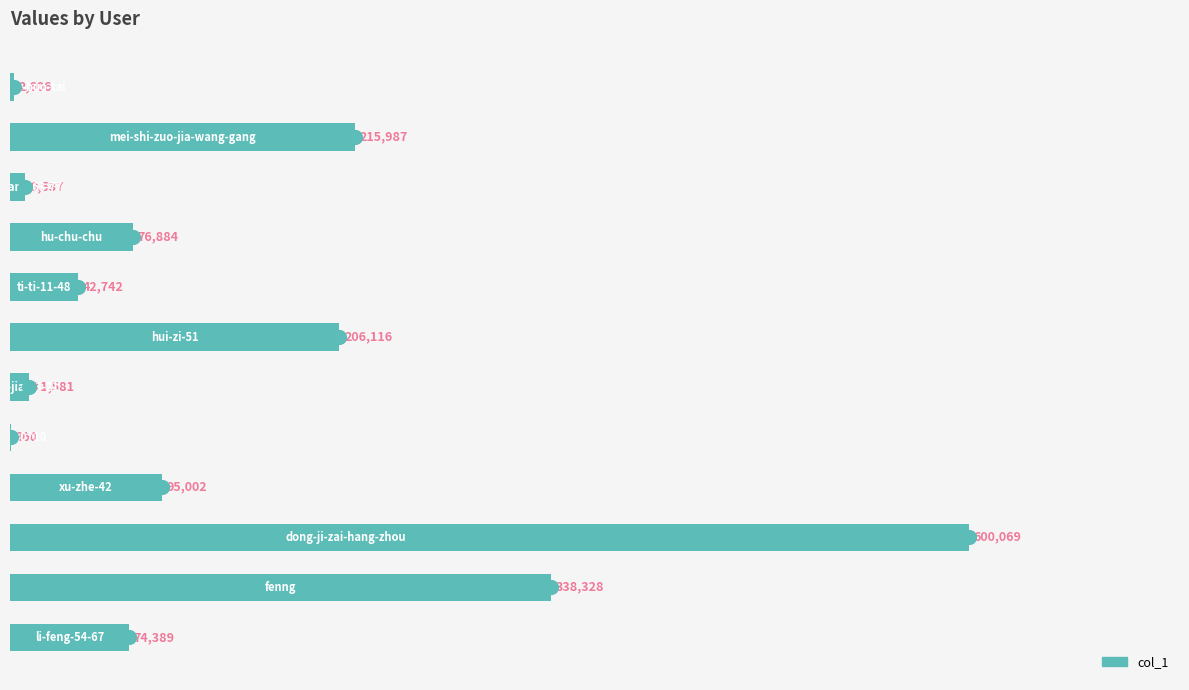

What is the greatest value displayed?

600069